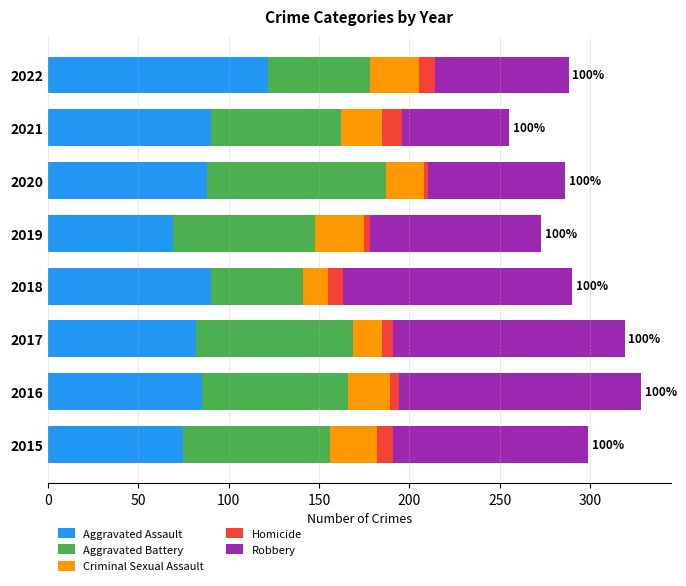

What are all the series names shown in the legend?

Aggravated Assault, Aggravated Battery, Criminal Sexual Assault, Homicide, Robbery